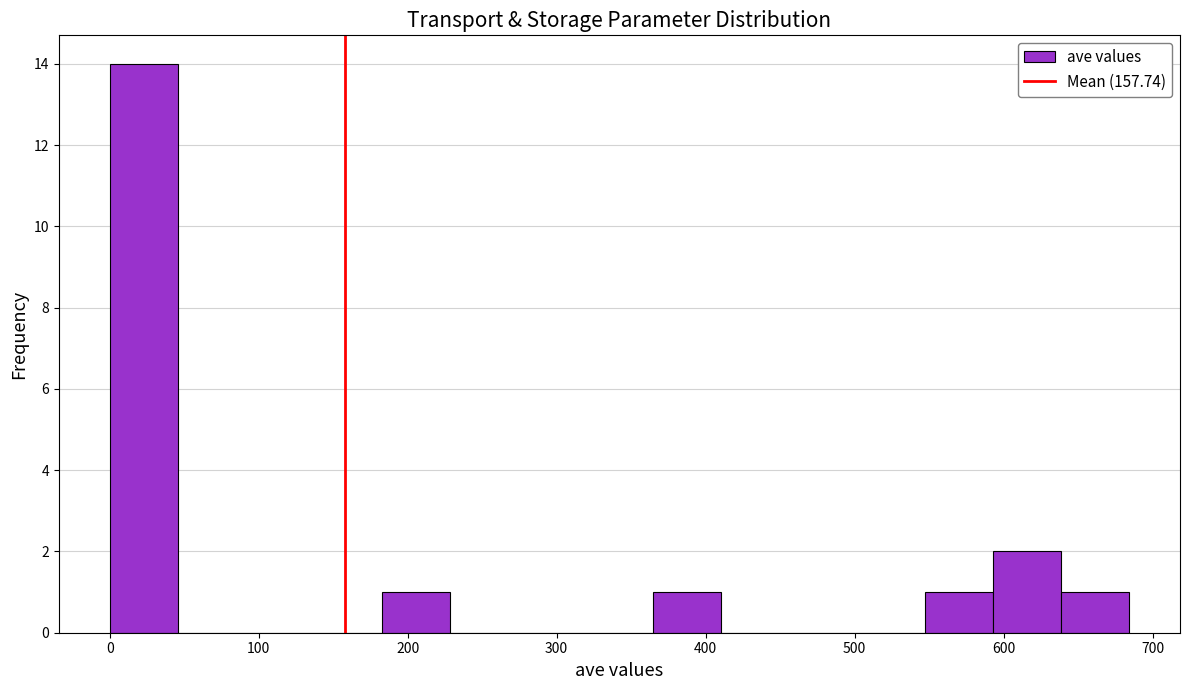

How tall is the bar that spans 360 to 410 on the x-axis? Neither the bar edges nor the heights are printed on the chart, so give them approximately, as read against the axes.

1